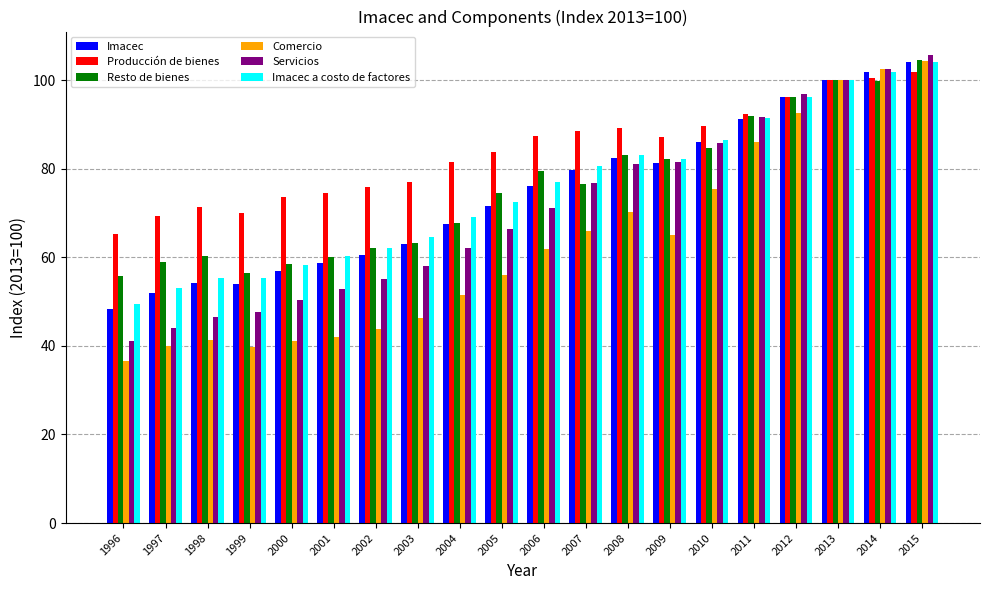

What is the difference between the highest and lowest values at 2007?

22.5